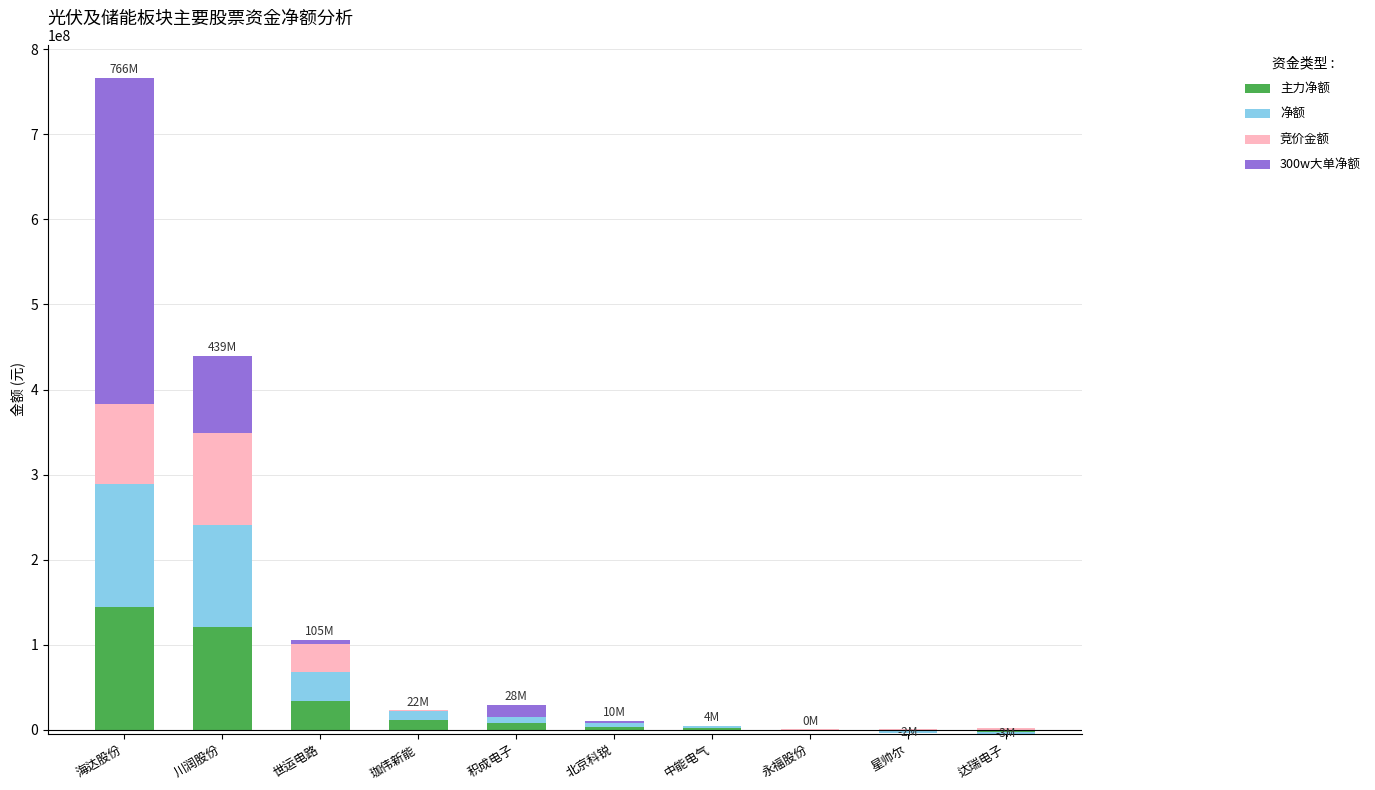

At which category is the sum across all series the highest?

海达股份